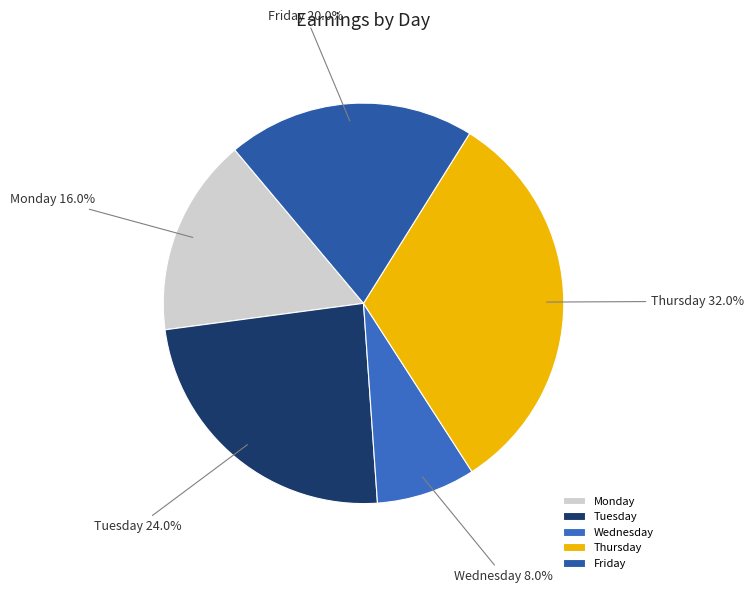

Rank the categories by value from lowest to highest.

Wednesday, Monday, Friday, Tuesday, Thursday